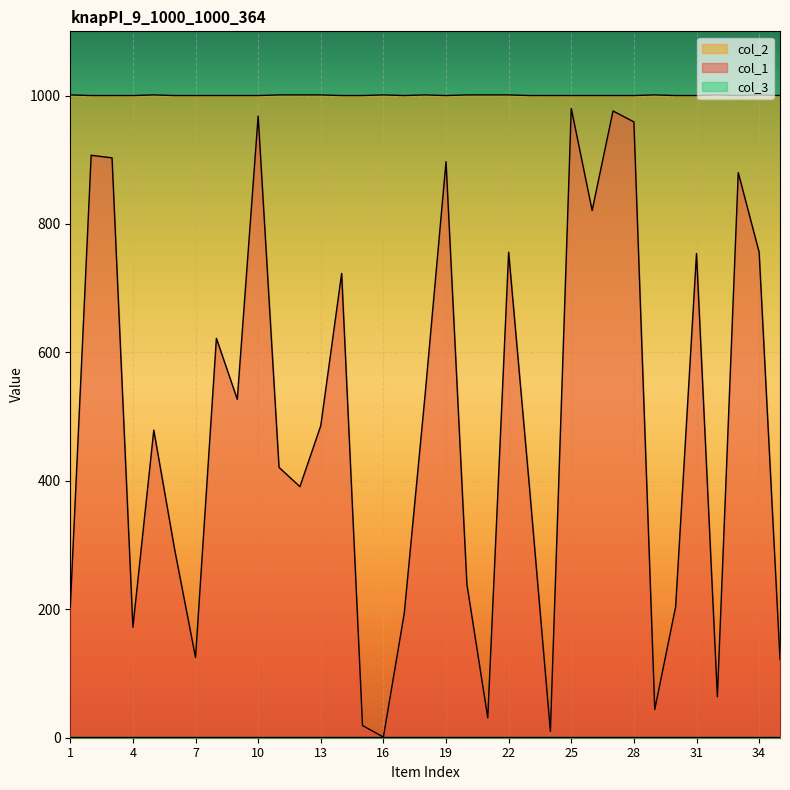

What is the value of the col_2 point at the 5th from the left?

1001